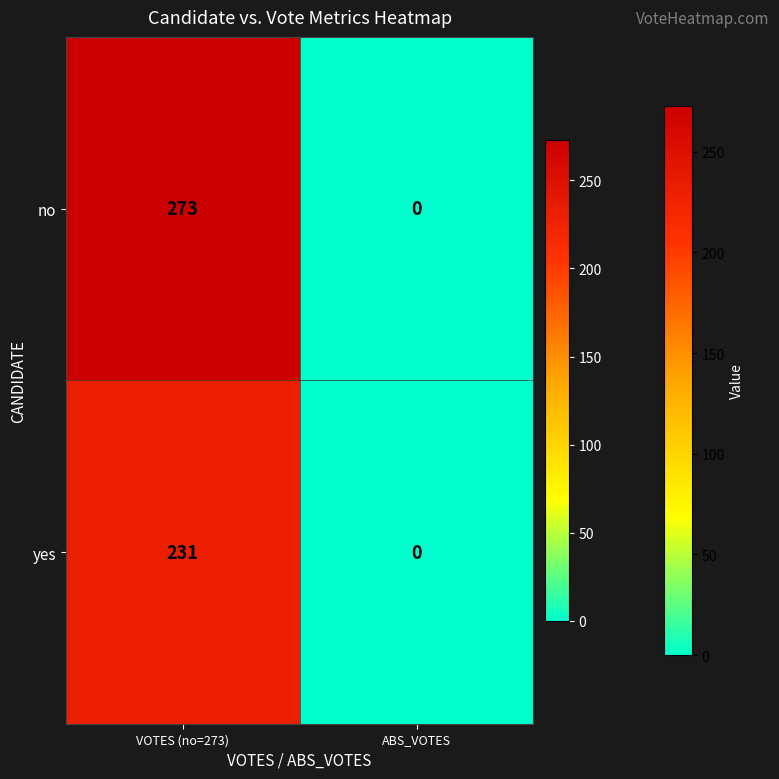

What is the difference between the no values at ABS_VOTES and VOTES (no=273)?

273